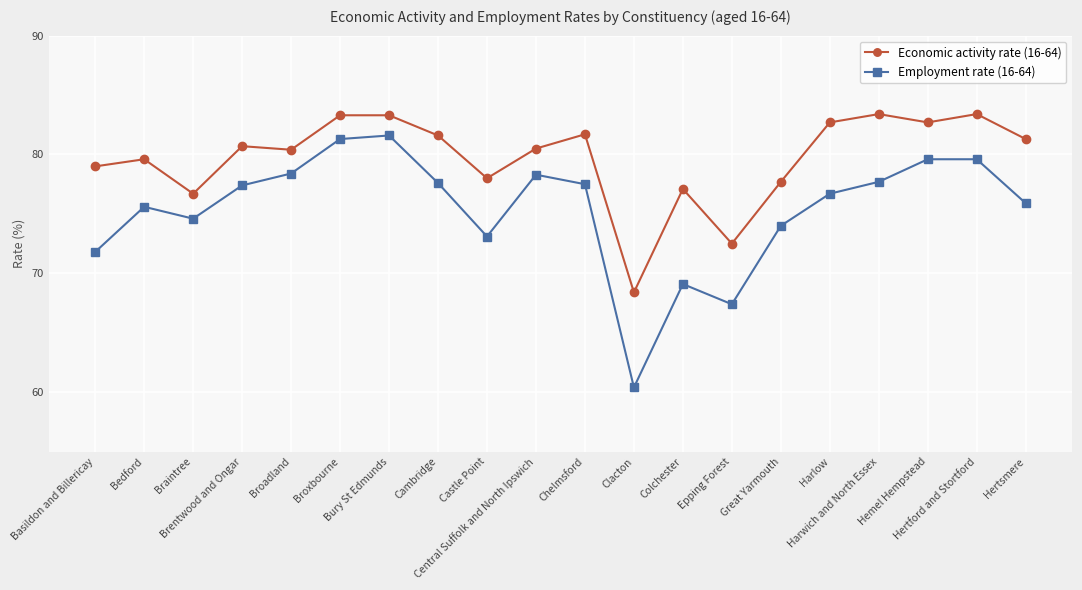

True or false: Employment rate (16-64) and Economic activity rate (16-64) cross at least once.

False